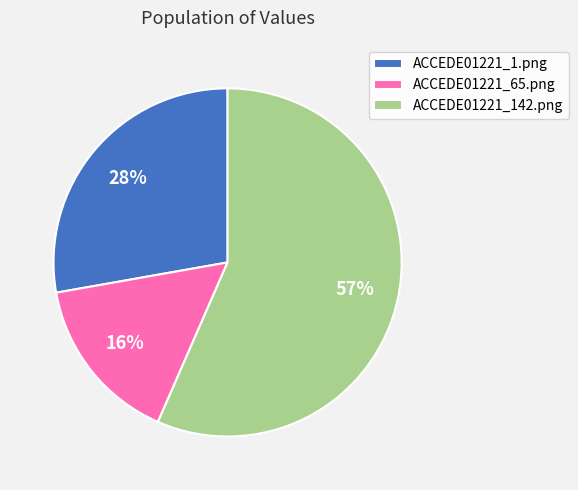

Which has a higher value, ACCEDE01221_142.png or ACCEDE01221_1.png?

ACCEDE01221_142.png